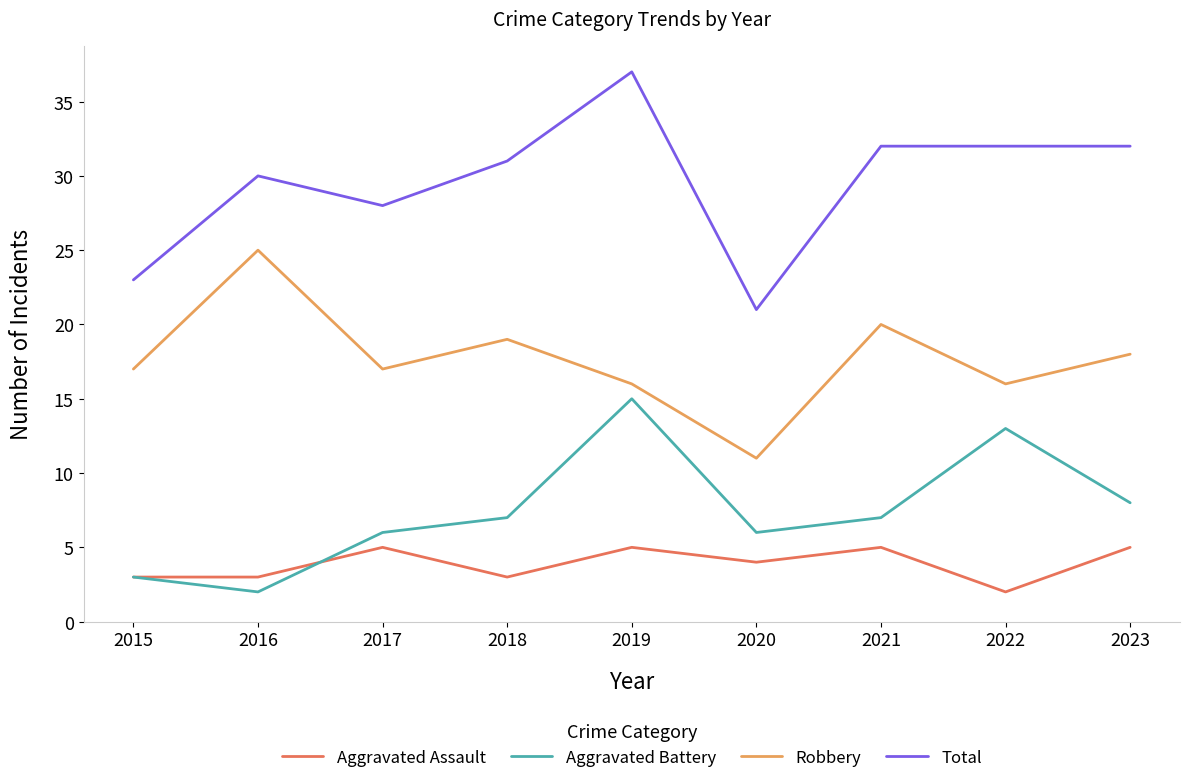

True or false: Robbery and Aggravated Assault cross at least once.

False